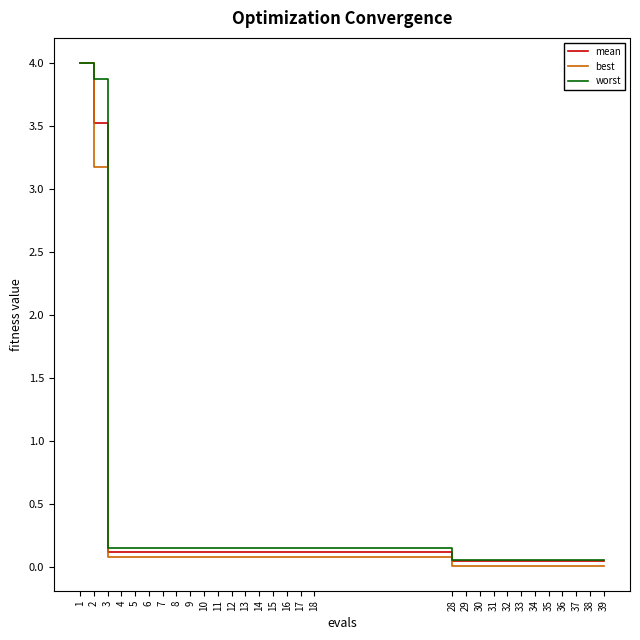

Is it true that mean equals 0.1 at 4?

True